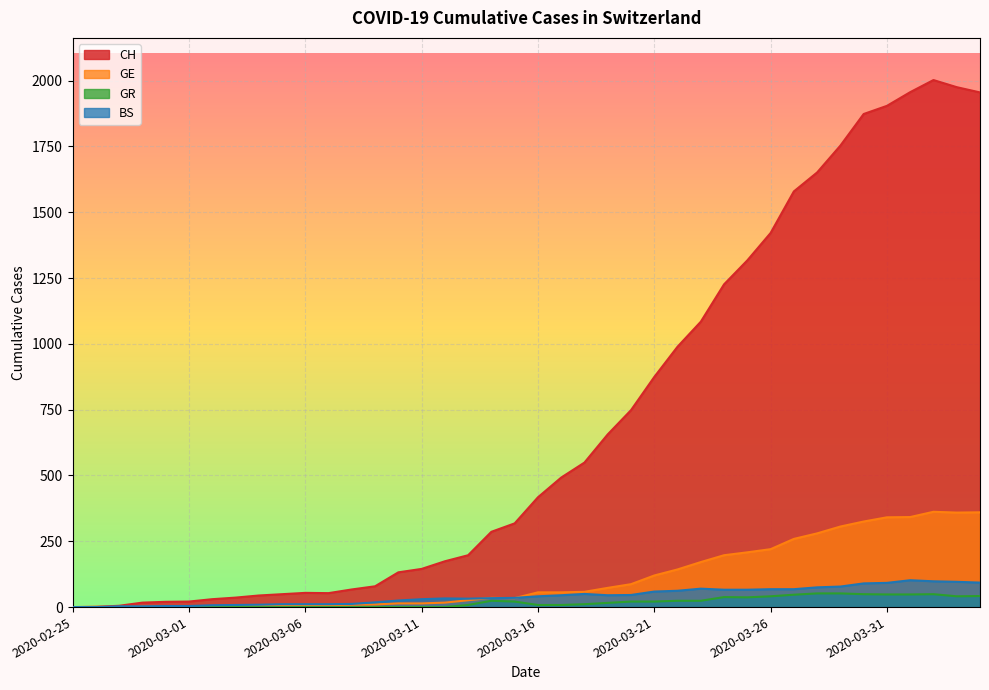

Count the number of data series in this chart.

4